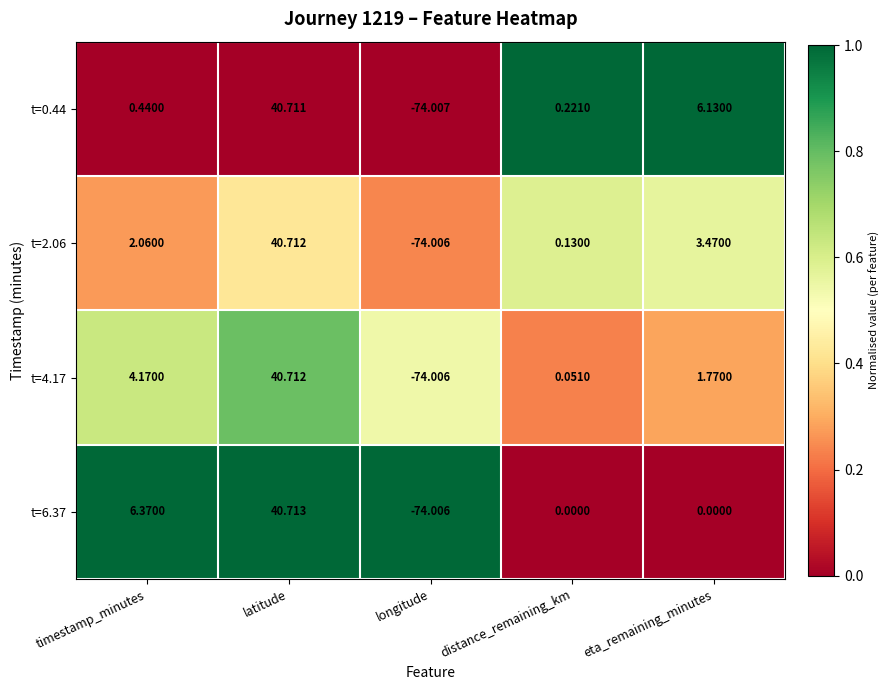

Which category has the lowest value in the t=2.06 series?

longitude